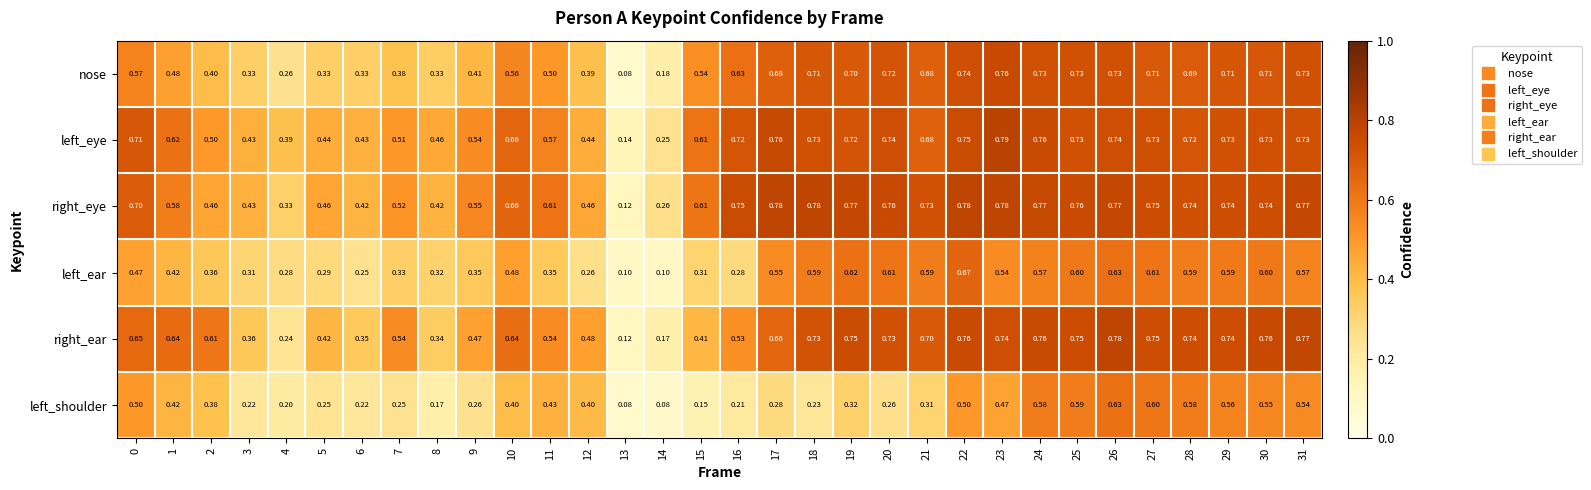

Between 11 and 15, which series saw the biggest shift?

left_shoulder